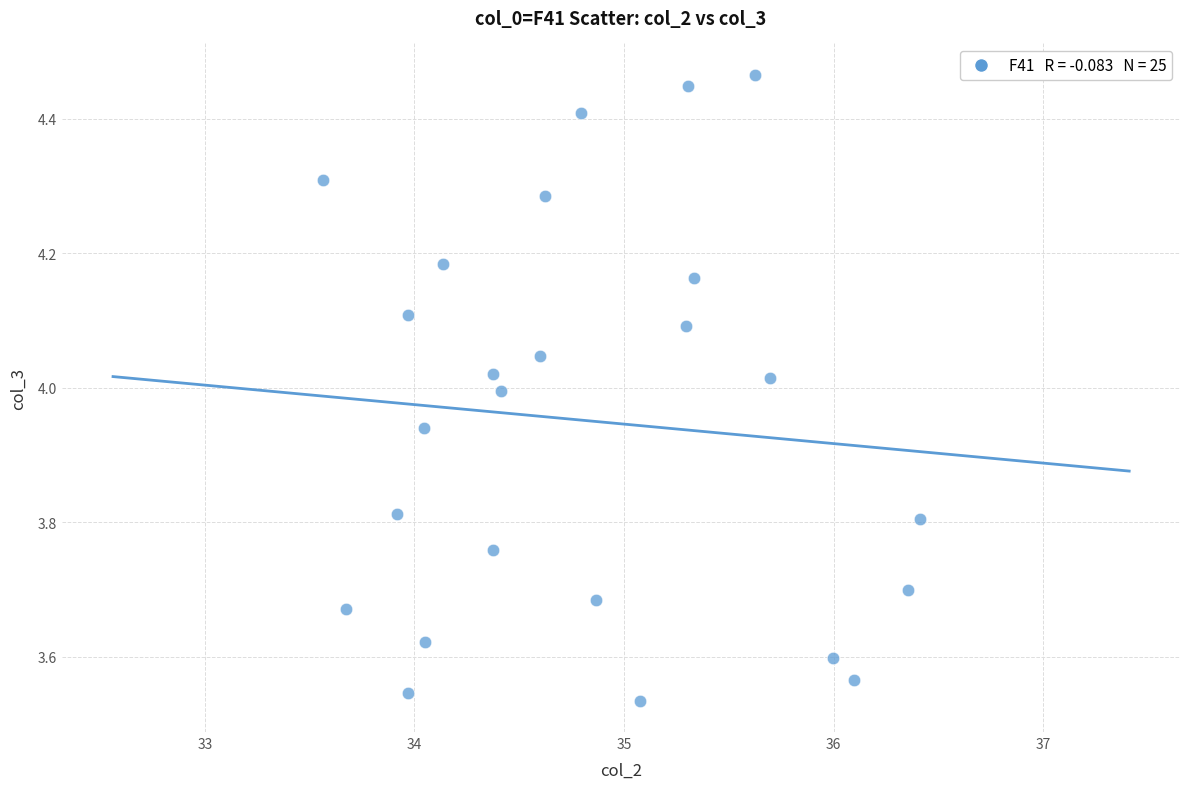

What is the range of Y values (max minus min)?

0.9